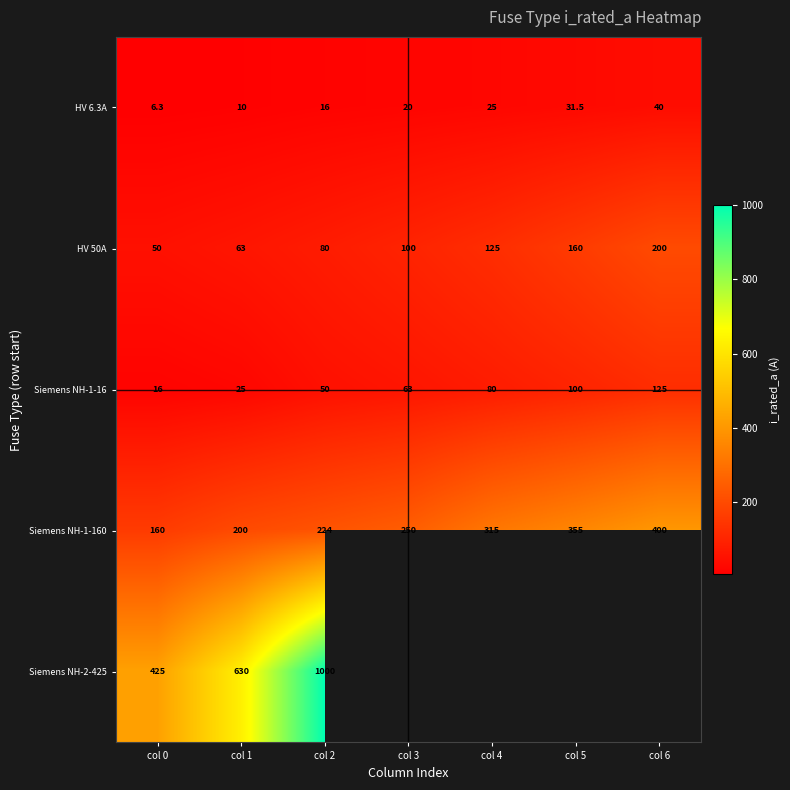

The value of Siemens NH-1-16 at col 2 is 84.1. True or false?

False